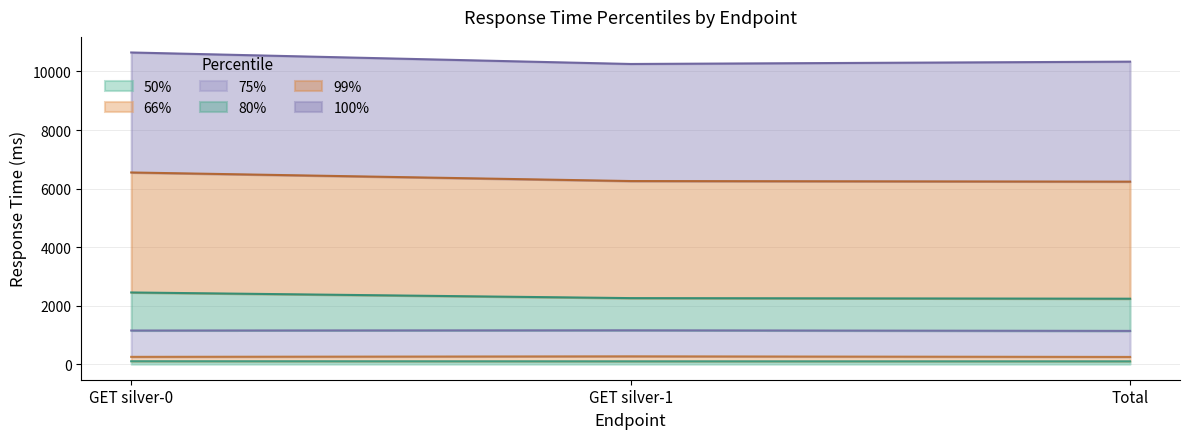

Is the value of 66% at GET silver-0 greater than the value of 50% at Total?

Yes